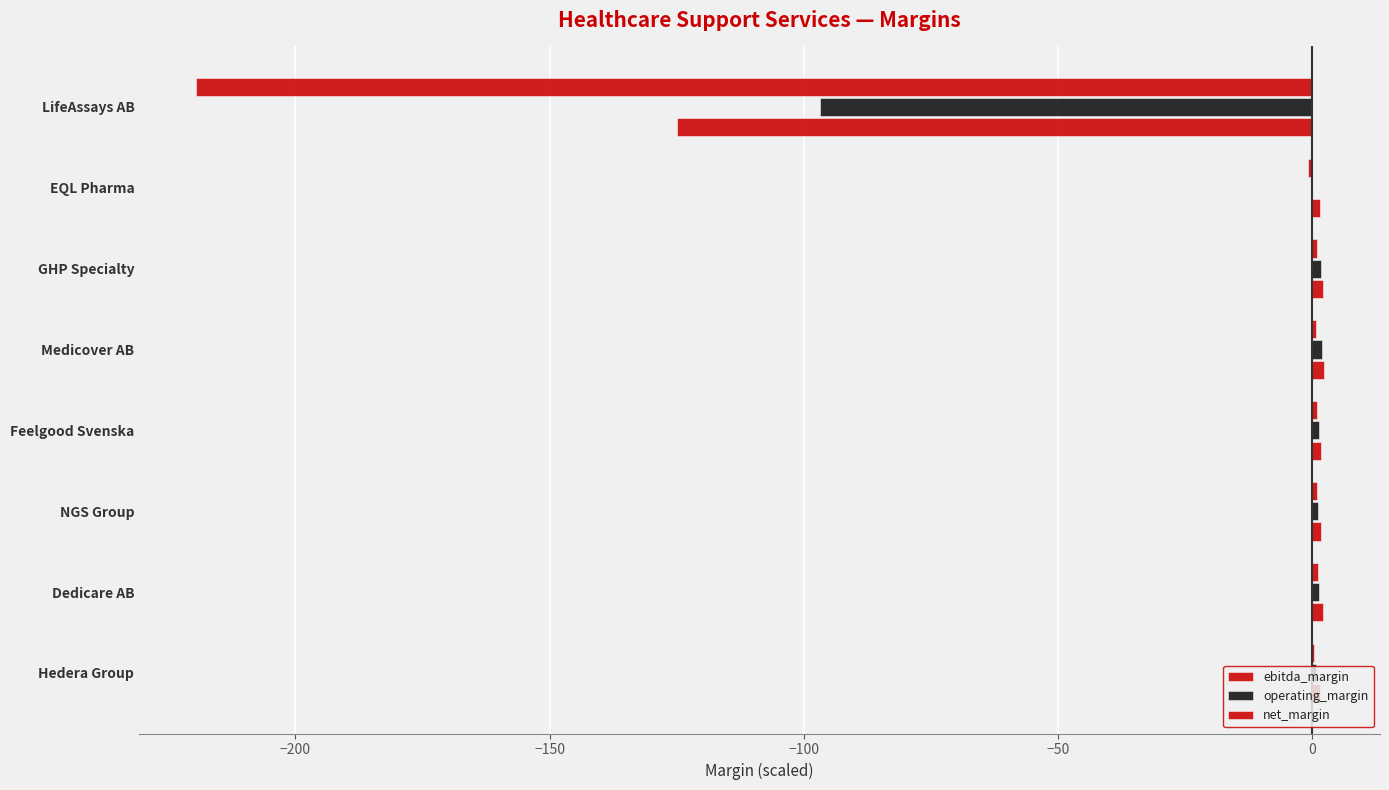

How many categories are shown in the chart?

8